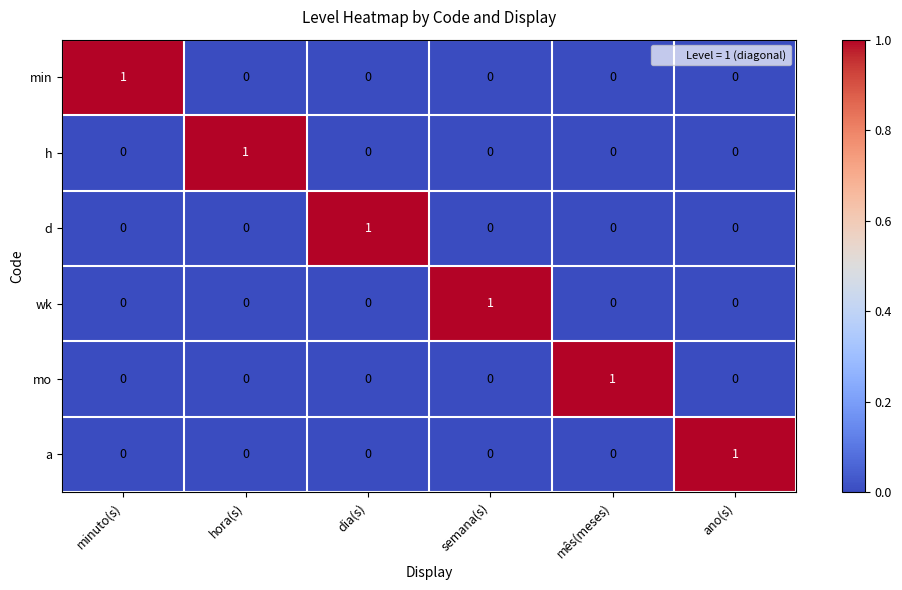

Count the wk values in the range 0 to 1.

6